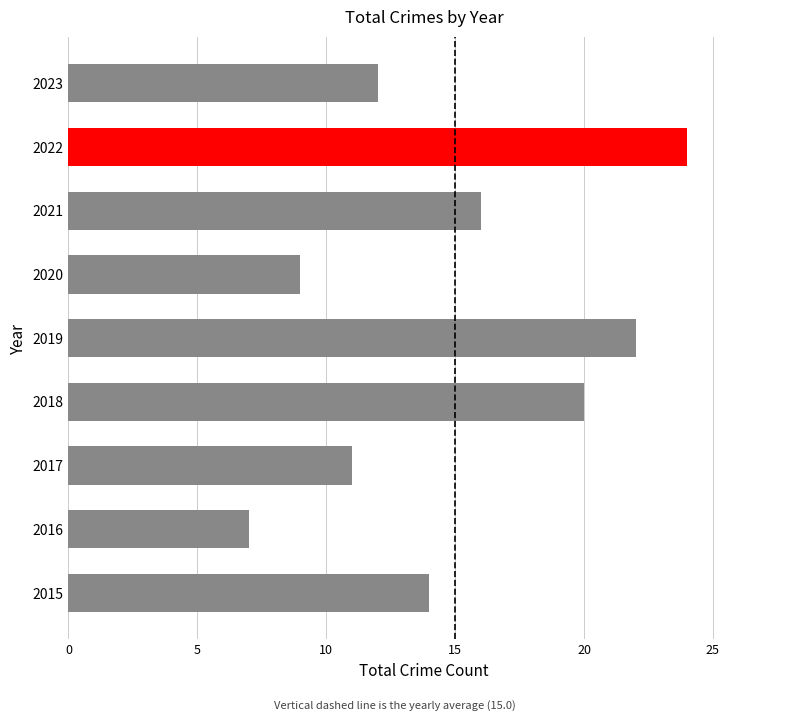

Count the number of categories in the chart.

9